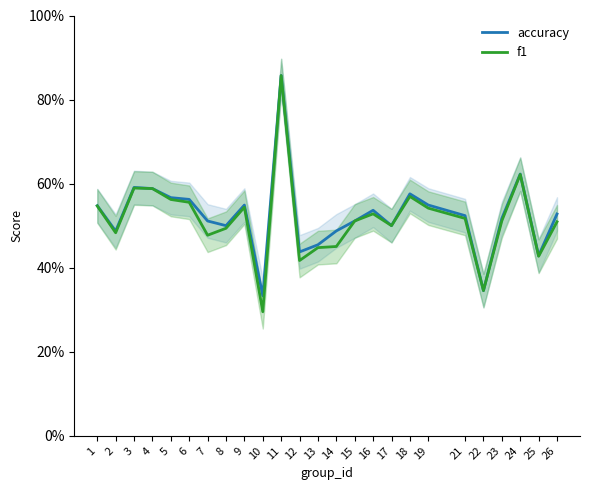

Is it true that accuracy equals 0.5 at 1?

True